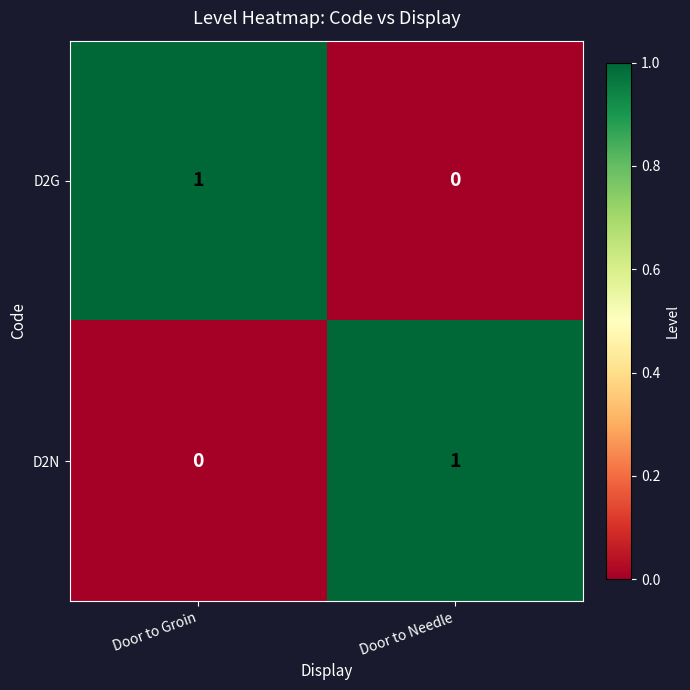

Rank the series at Door to Needle from lowest to highest value.

D2G, D2N